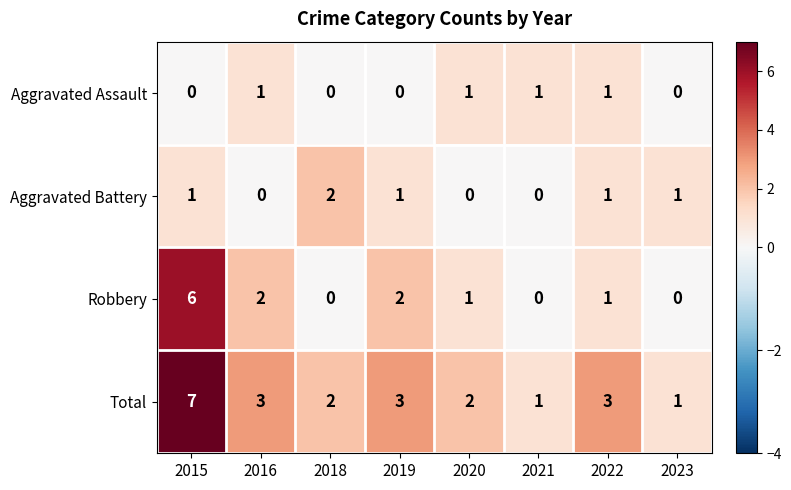

The Aggravated Battery series shows 1 at 2021. True or false?

False